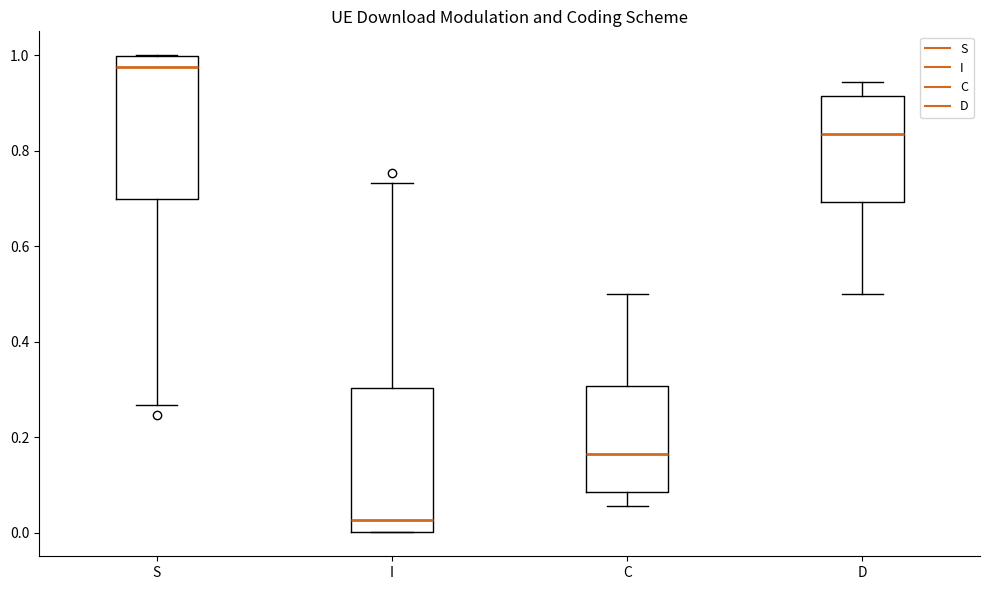

Reading left to right, transcribe this box plot: for each box, give where its median line is, the range the box spans, and where its two whiskers end, as read against the y-axis. The values are not printed on the chart, so give them approximately, as read against the axis.

S: median 0.98, box 0.70 to 1.00, whiskers 0.26 to 1.00
I: median 0.02, box 0.00 to 0.30, whiskers 0.00 to 0.74
C: median 0.16, box 0.08 to 0.30, whiskers 0.06 to 0.50
D: median 0.84, box 0.70 to 0.92, whiskers 0.50 to 0.94